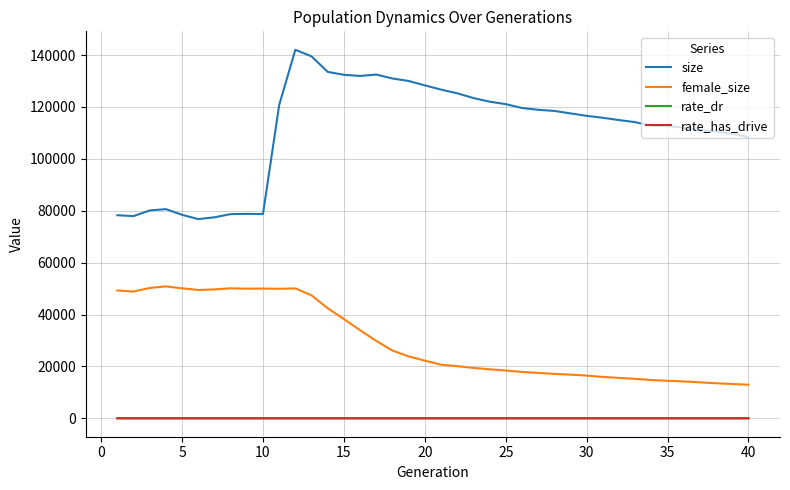

True or false: rate_has_drive and size intersect in this chart.

False